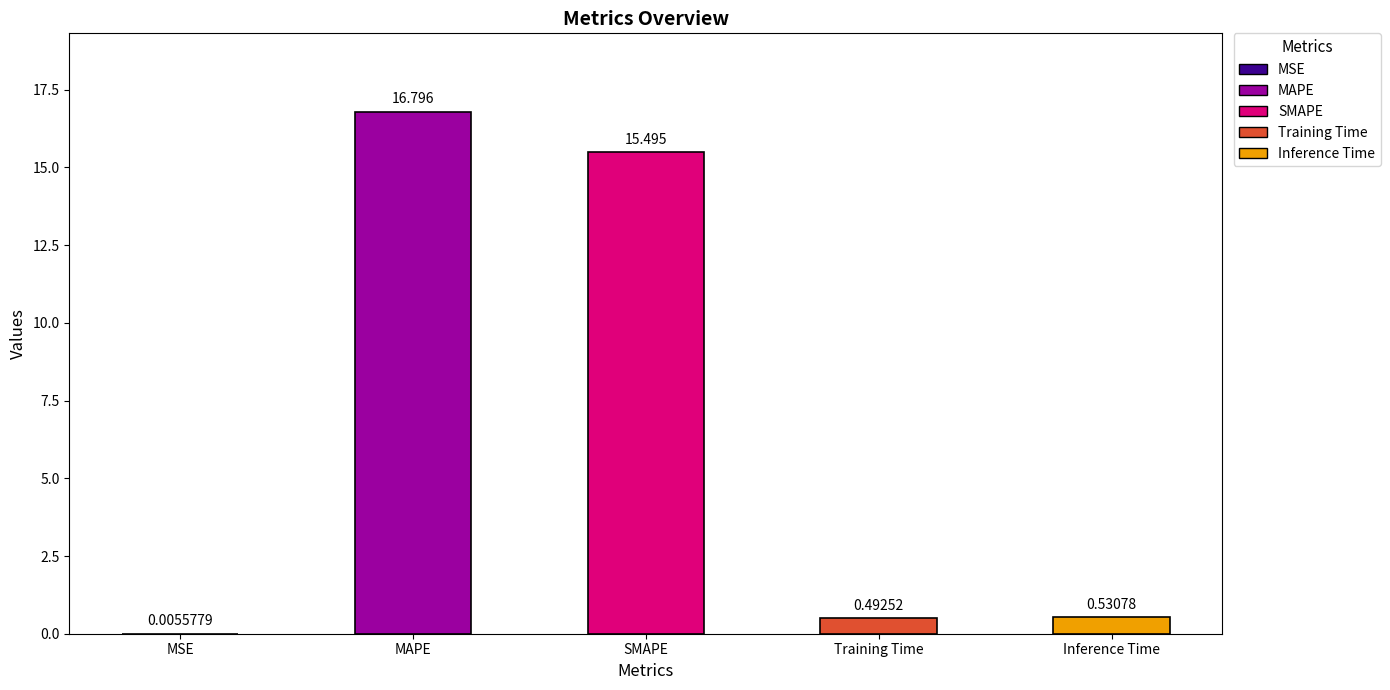

At which label is the value closest to 8?

Inference Time